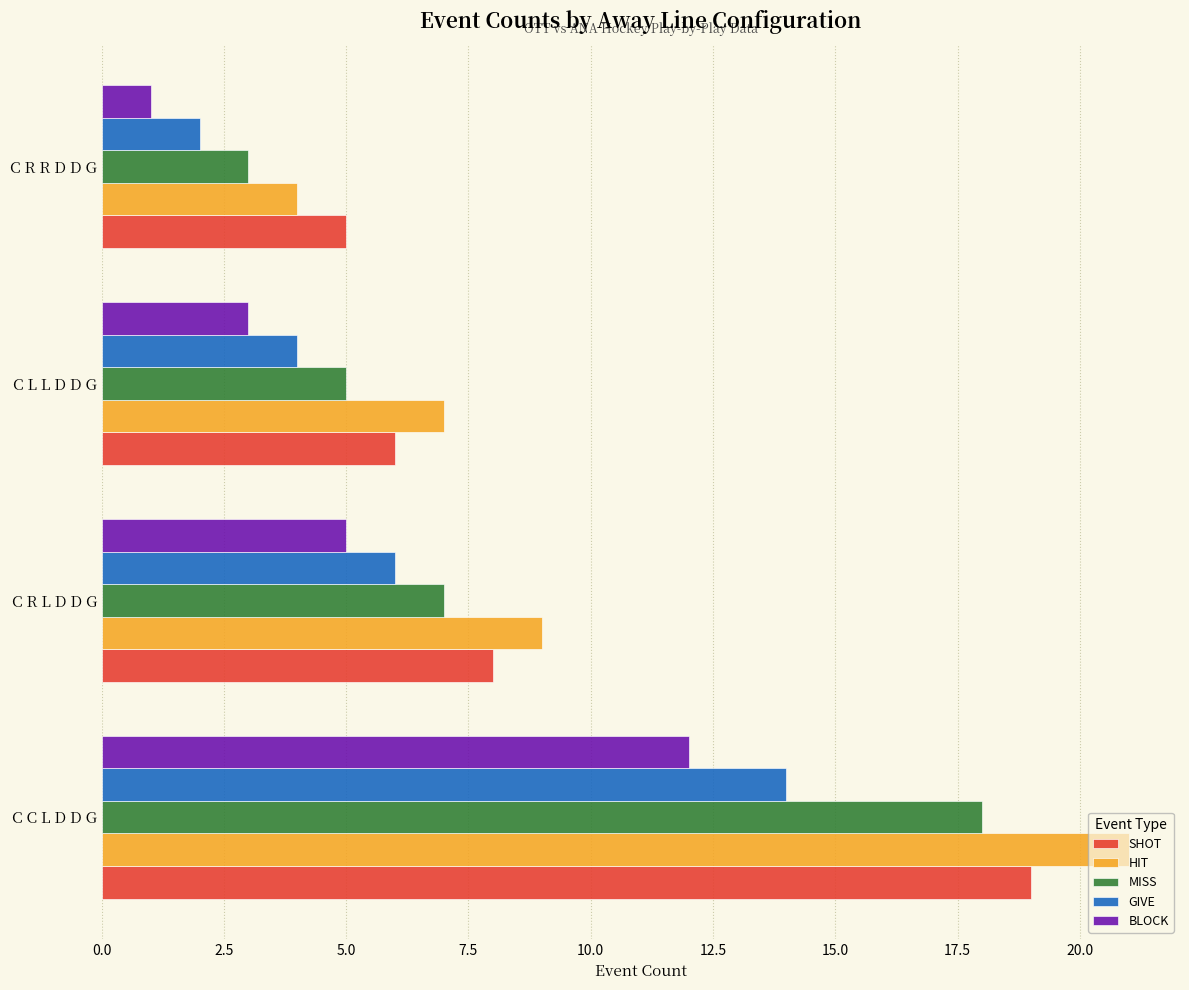

Count the number of categories in the chart.

4